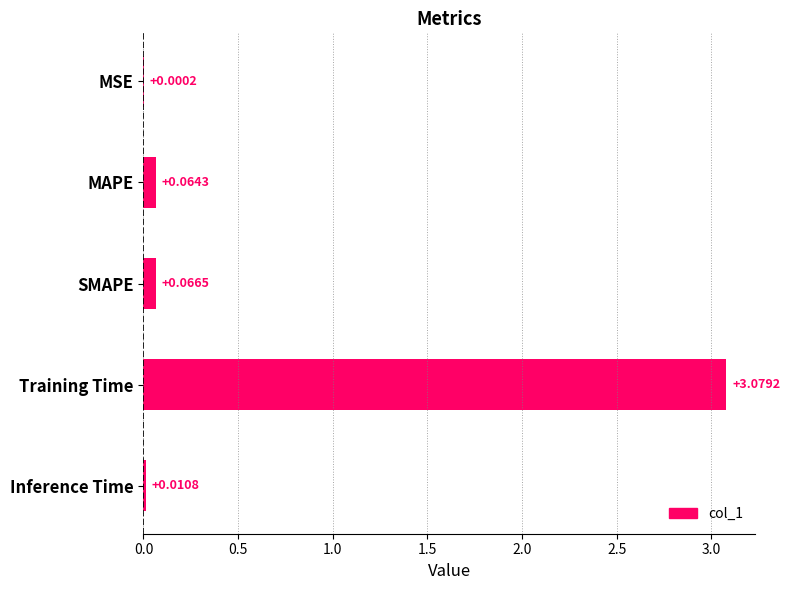

At which label is the value closest to 1?

SMAPE